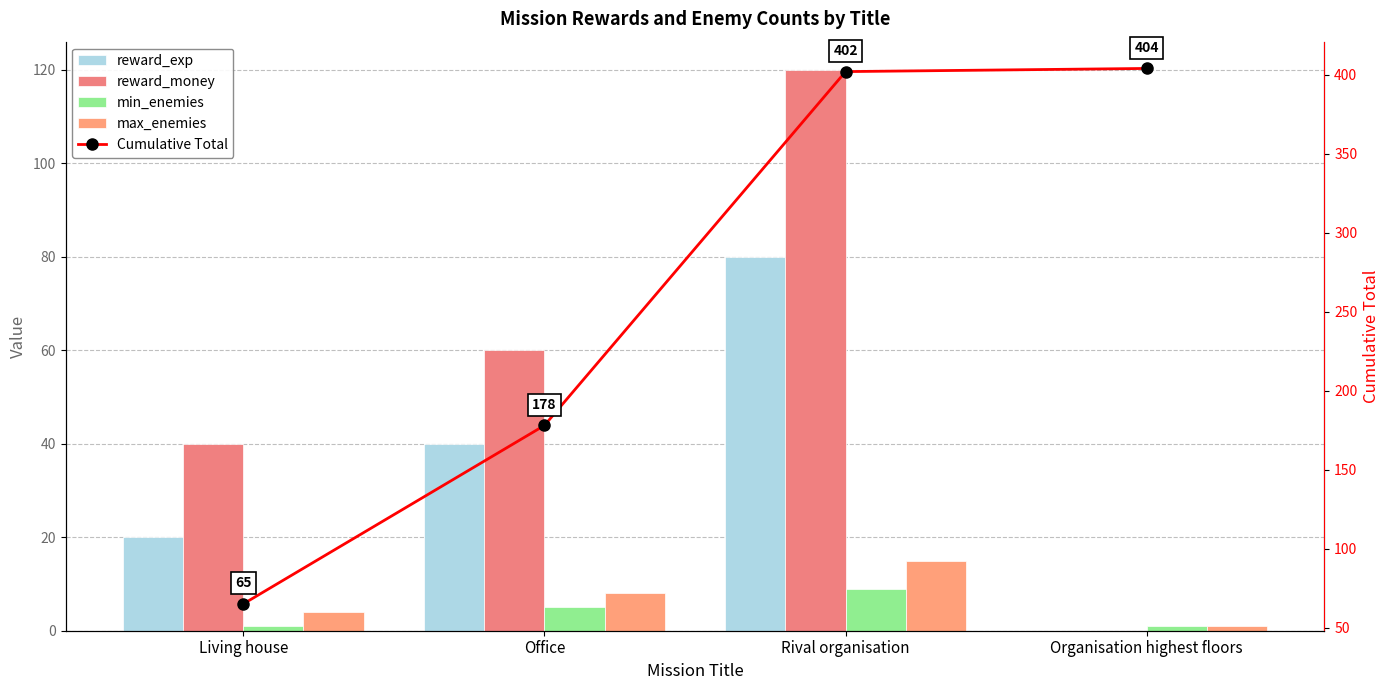

Count the number of data series in this chart.

5